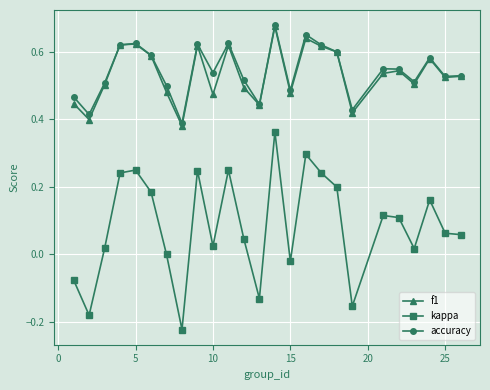

How many lines are shown in the chart?

3